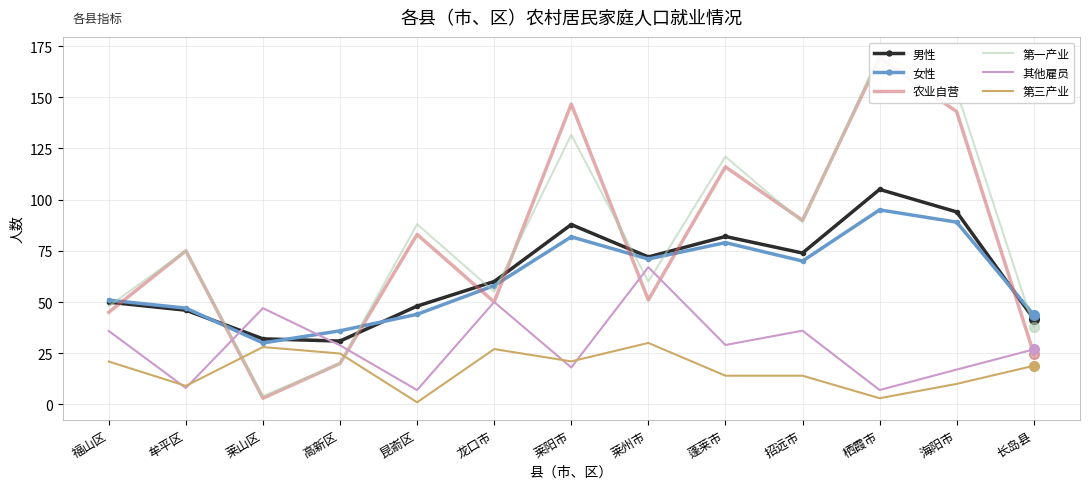

What is the total value across all series at 莱州市?

351.0